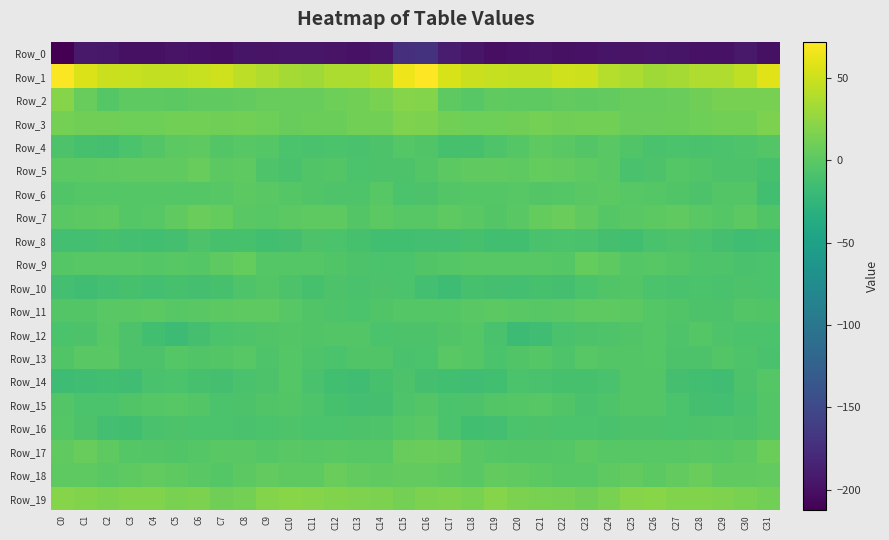

Which series changed the most between C0 and C26?

Row_1